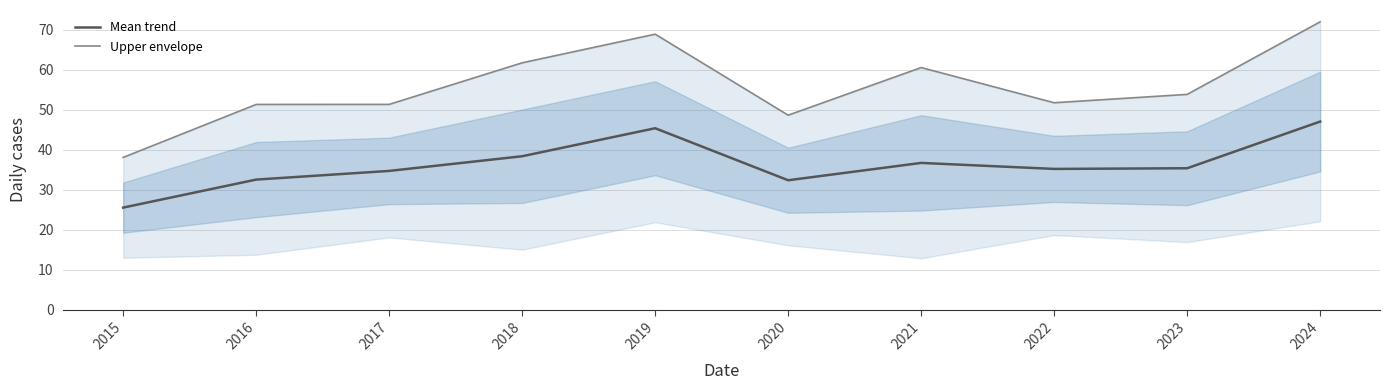

What is the difference between the maximum and minimum values in the Upper envelope series?

33.9